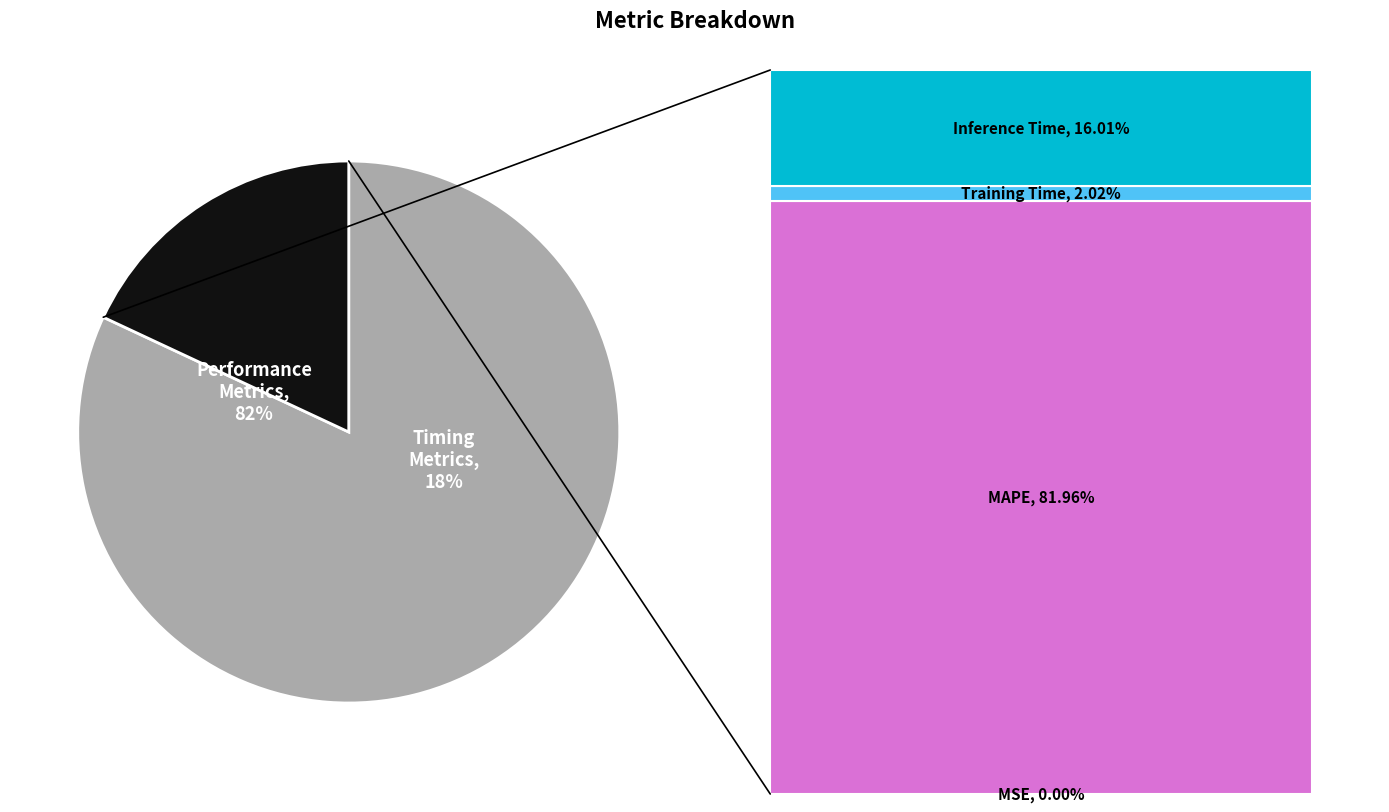

Is MSE the majority of the pie?

No